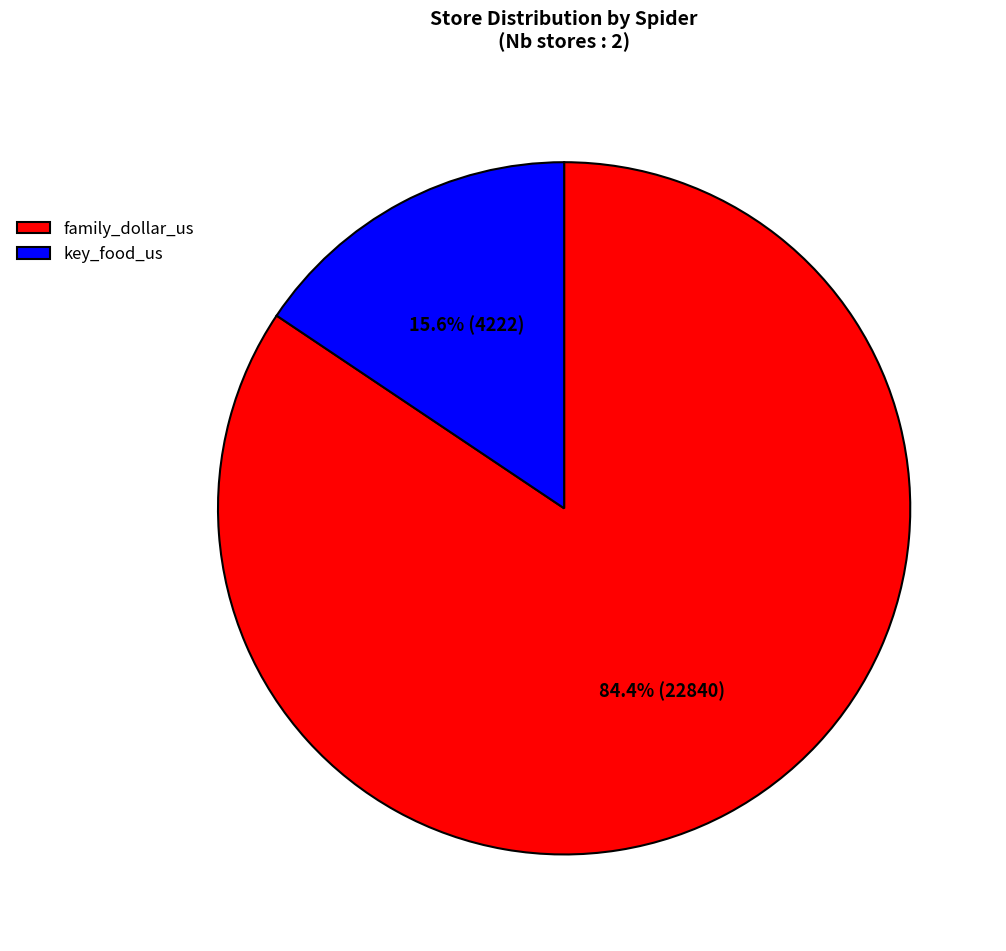

To the nearest percent, what is the average slice percentage?

50%